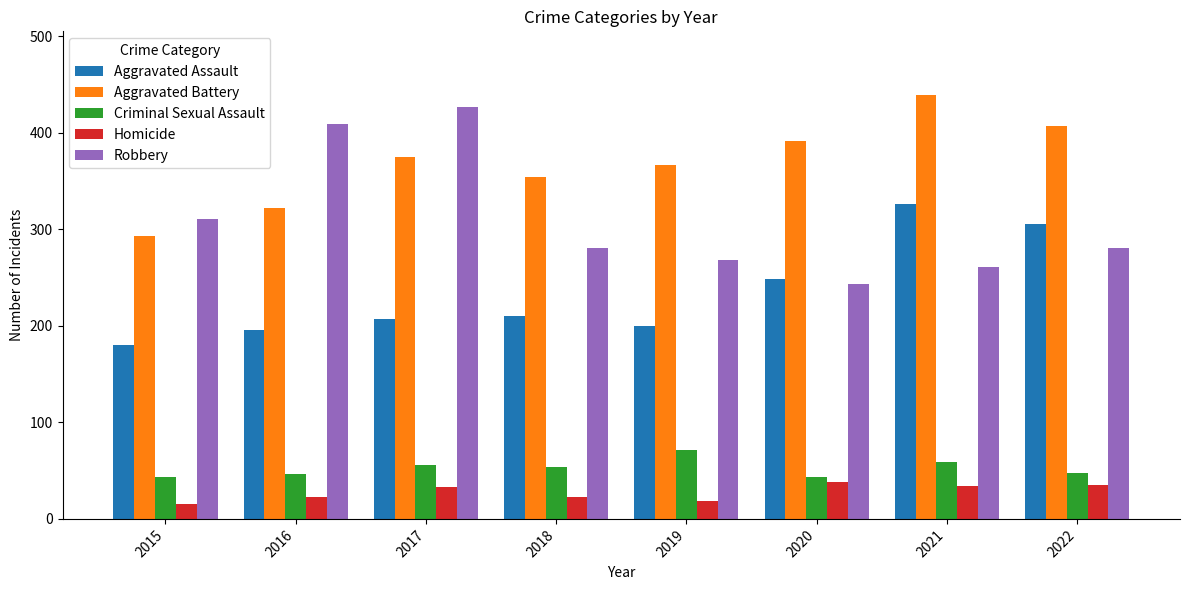

The Aggravated Assault series shows 210 at 2018. True or false?

True